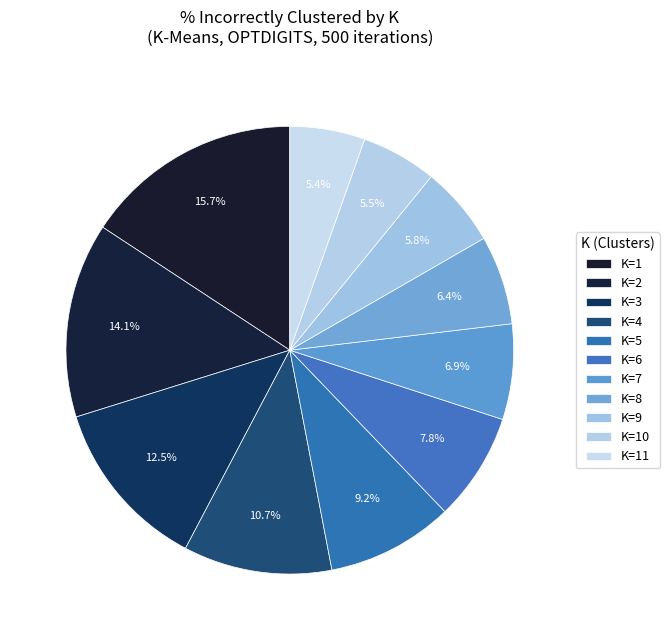

Between K=5 and K=7, which is larger?

K=5